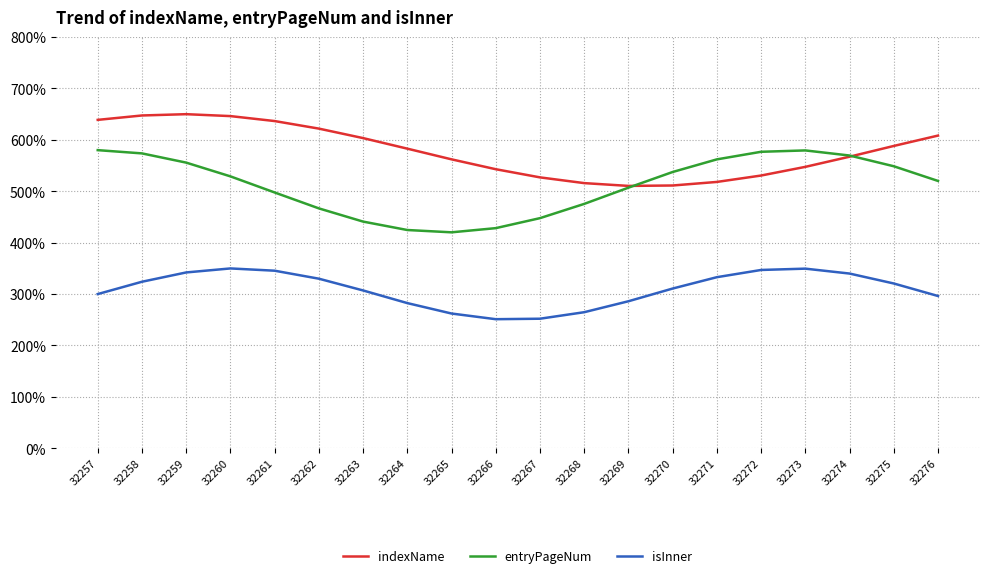

The value of indexName at 32270 is 755.4. True or false?

False